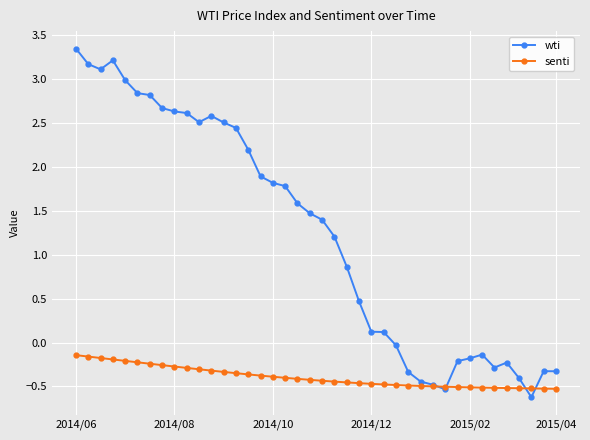

Rank the series by their maximum value, from highest to lowest.

wti, senti